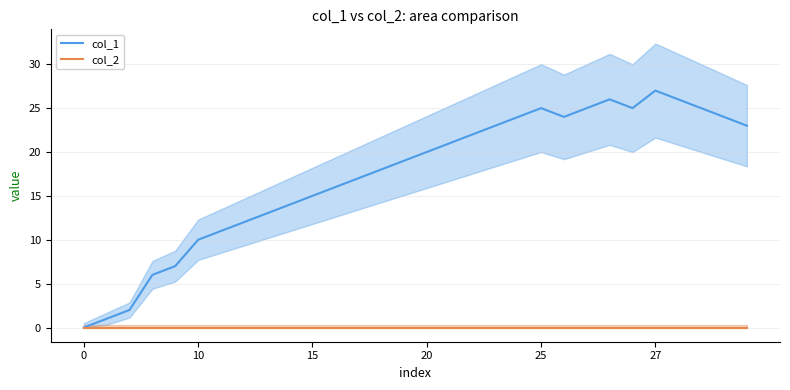

What is the label of the 23rd point from the right?

12